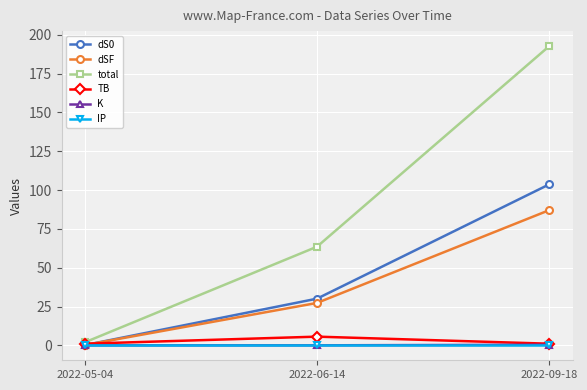

What is the maximum value shown in the chart?

192.7